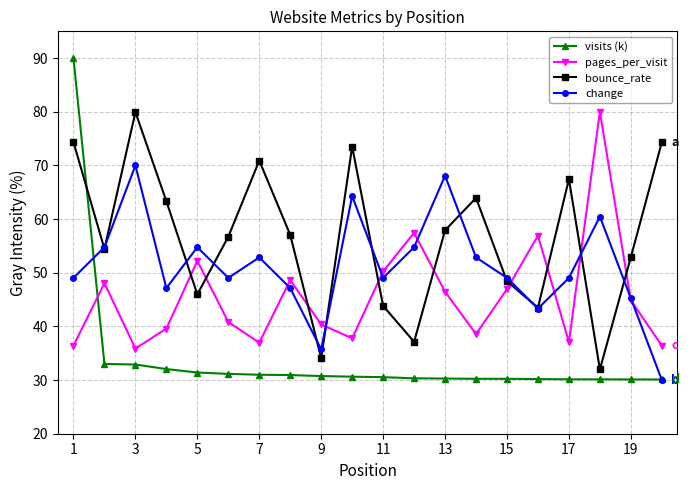

What is the highest value of the change series?

70.0